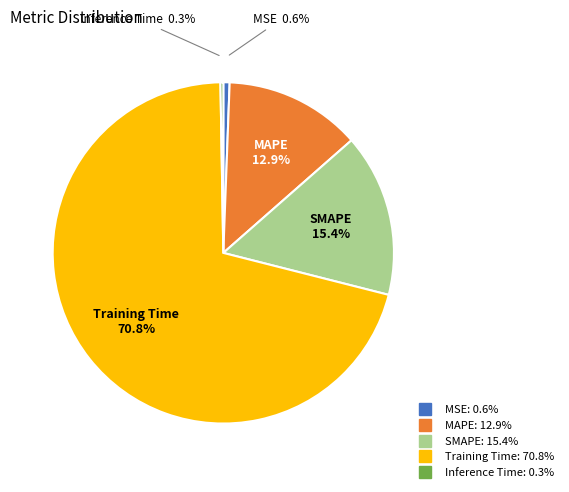

Does any single category account for the majority?

Yes